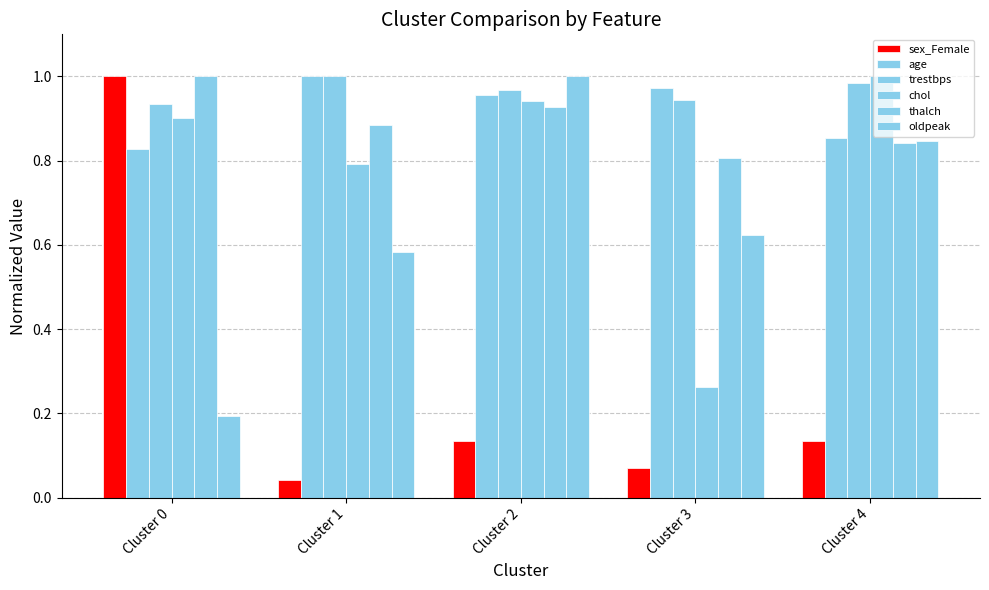

Reading left to right, extract all data points from this chart.

sex_Female: Cluster 0=1.0	Cluster 1=0.0	Cluster 2=0.1	Cluster 3=0.1	Cluster 4=0.1
age: Cluster 0=0.8	Cluster 1=1.0	Cluster 2=1.0	Cluster 3=1.0	Cluster 4=0.9
trestbps: Cluster 0=0.9	Cluster 1=1.0	Cluster 2=1.0	Cluster 3=0.9	Cluster 4=1.0
chol: Cluster 0=0.9	Cluster 1=0.8	Cluster 2=0.9	Cluster 3=0.3	Cluster 4=1.0
thalch: Cluster 0=1.0	Cluster 1=0.9	Cluster 2=0.9	Cluster 3=0.8	Cluster 4=0.8
oldpeak: Cluster 0=0.2	Cluster 1=0.6	Cluster 2=1.0	Cluster 3=0.6	Cluster 4=0.8